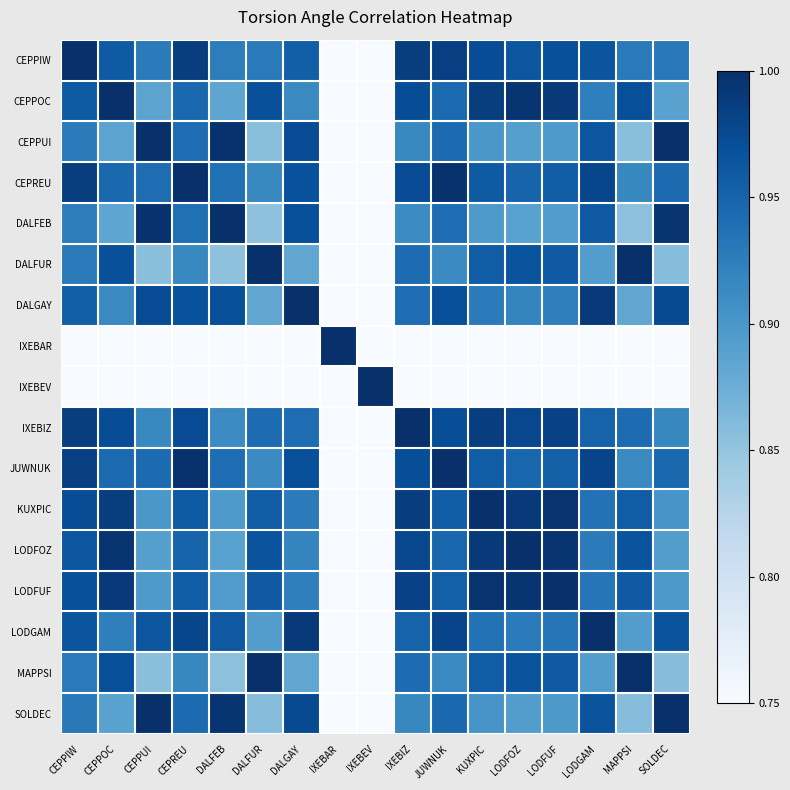

What is the spread (max minus min) of values at DALFUR?

0.6